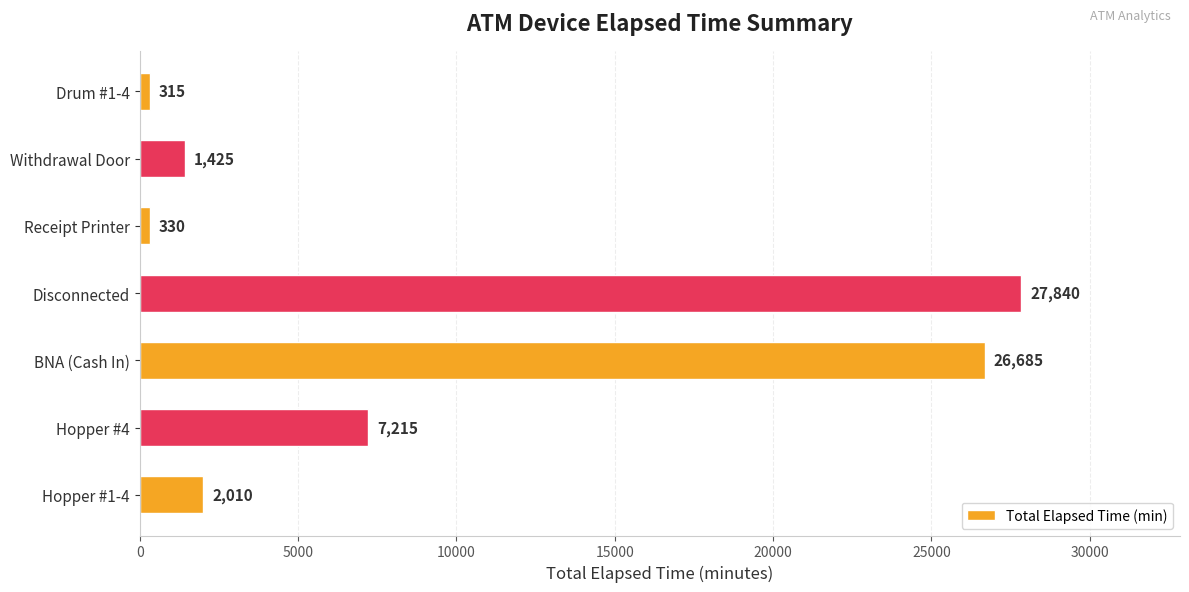

What value does the data have at Drum #1-4?

315